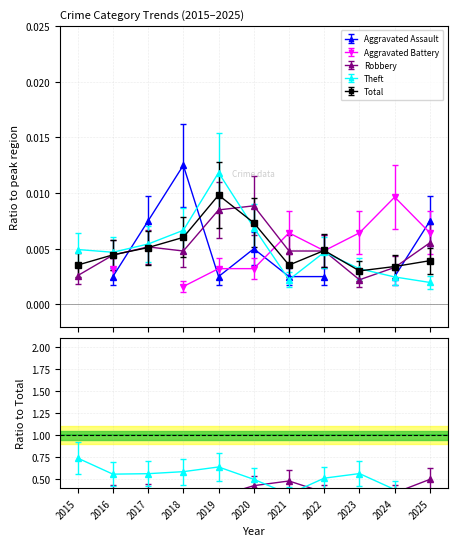

Is the value of Theft at 2016 greater than the value of Total at 2016?

No